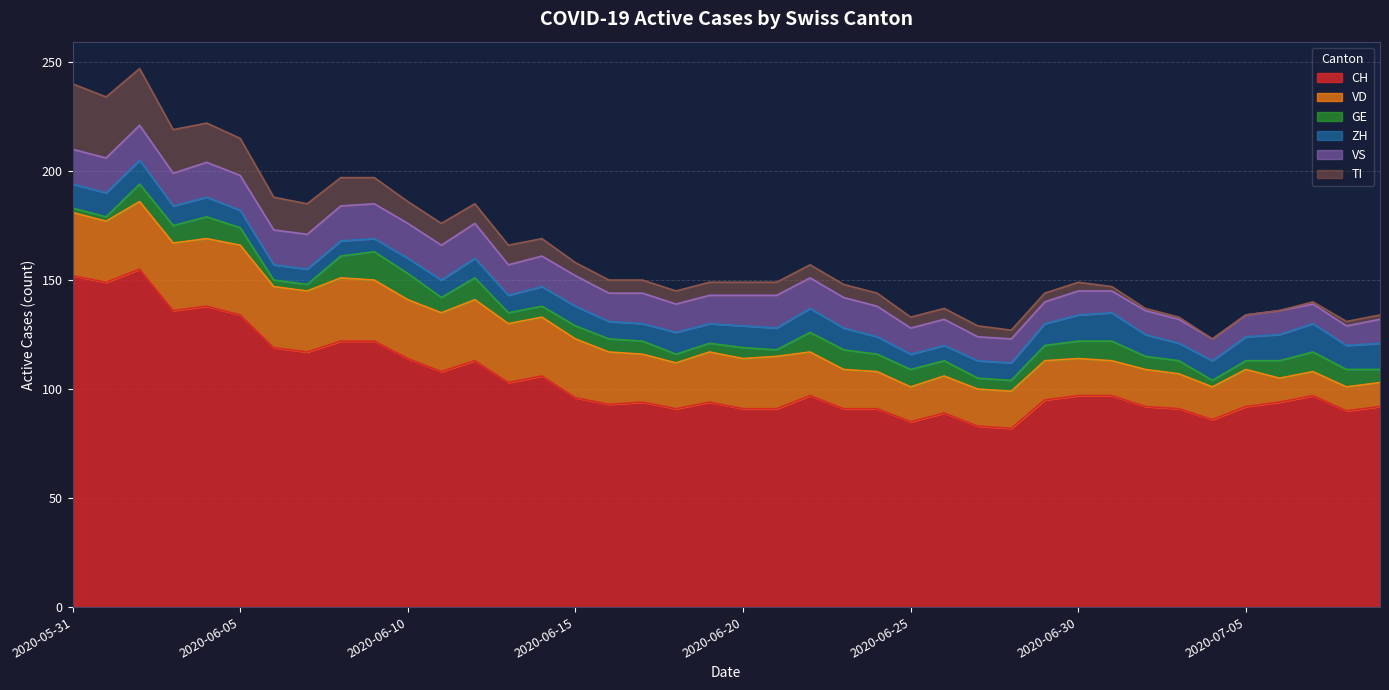

Which has a higher value, 2020-06-23 or 2020-06-21?

2020-06-23